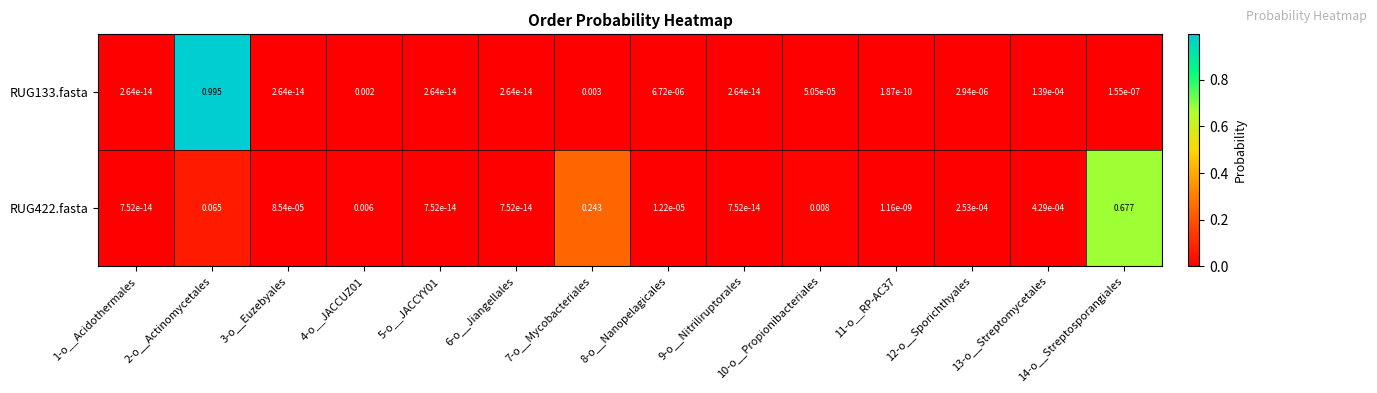

Is the value of RUG422.fasta at 5-o__JACCYY01 greater than the value of RUG133.fasta at 2-o__Actinomycetales?

No